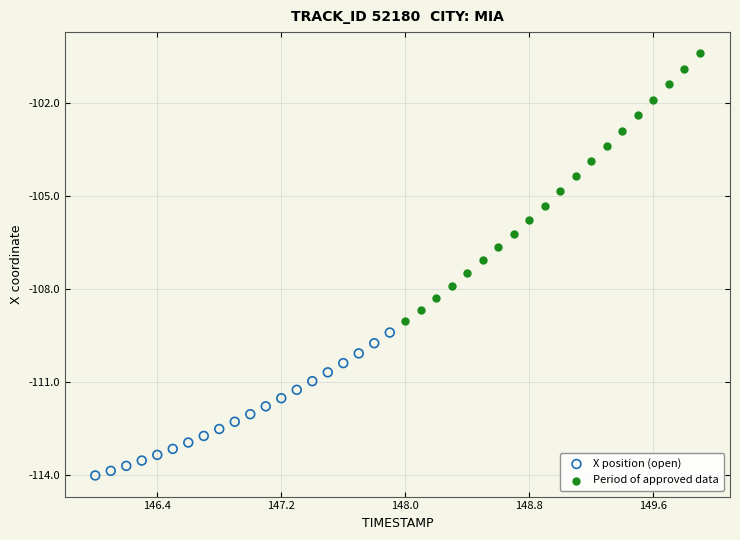

Which series has the largest Y range (max minus min)?

Period of approved data